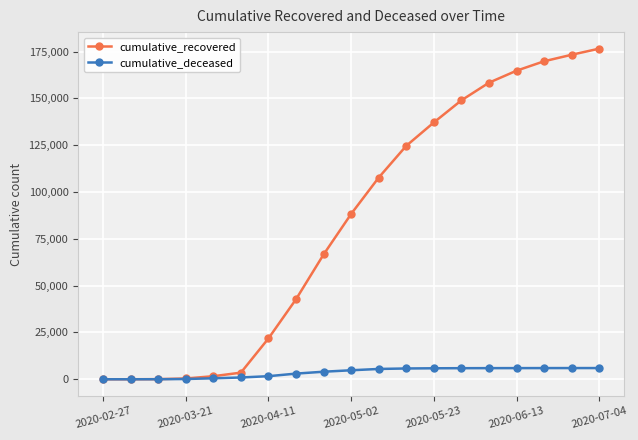

How many values in the cumulative_recovered series are below 88274?

9